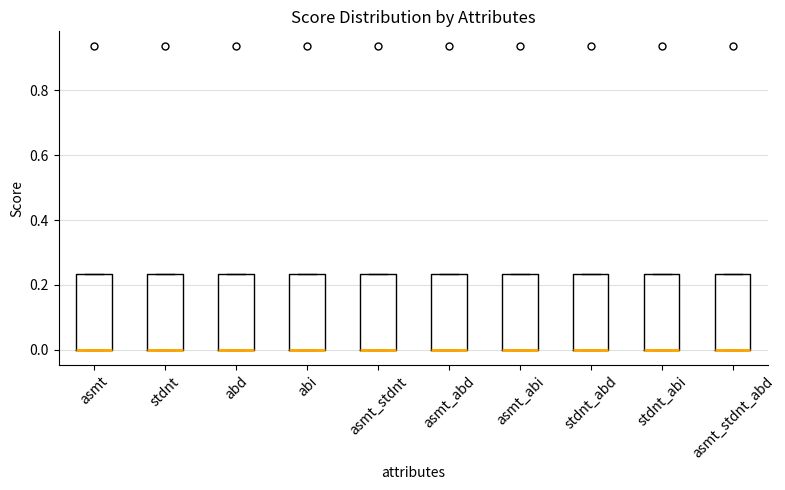

Where is the upper edge of the box for stdnt_abi on the y-axis? The values are not printed on the chart, so give them approximately, as read against the axis.

0.24